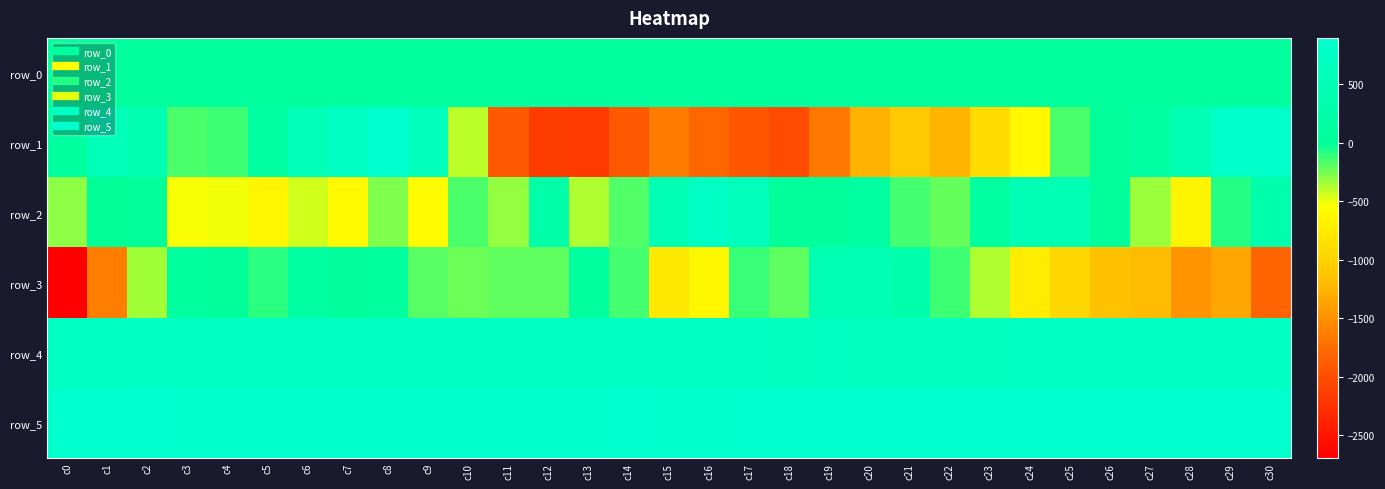

The row_4 series shows 763.0 at c12. True or false?

True